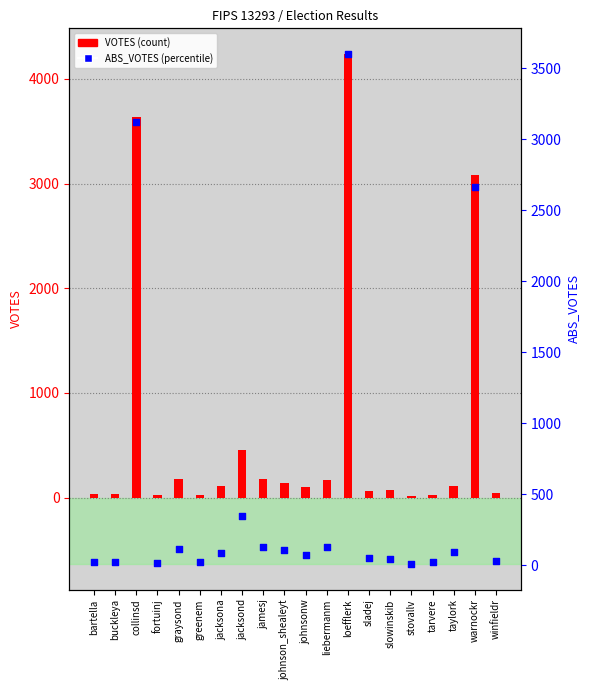

At which category is the sum across all series the highest?

loefflerk